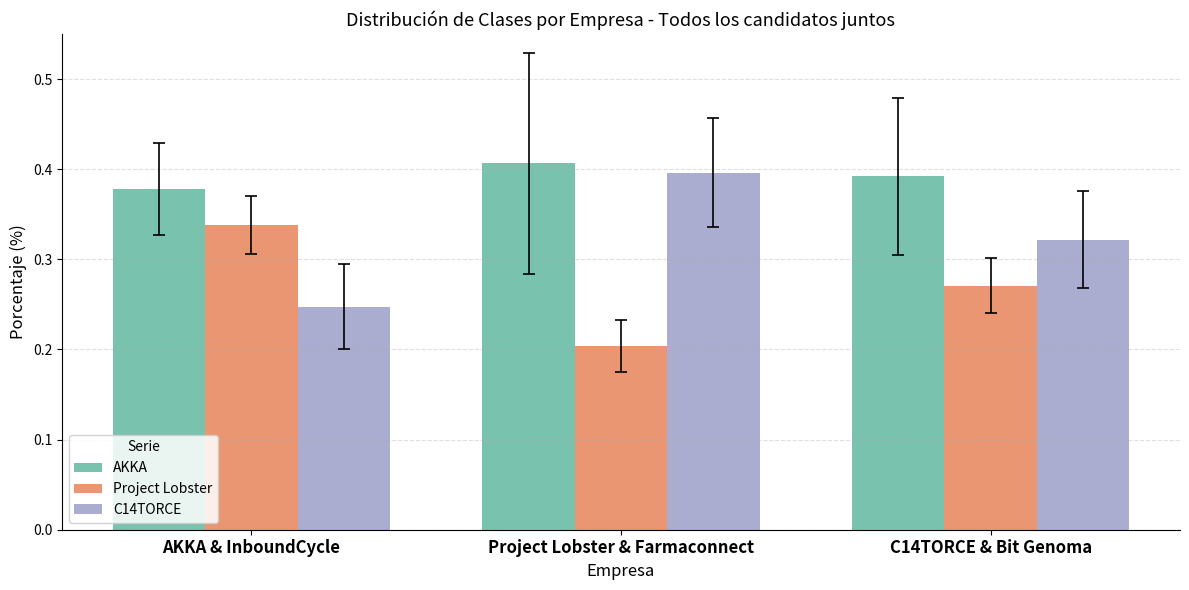

List the series in order of their peak value, highest first.

AKKA, C14TORCE, Project Lobster